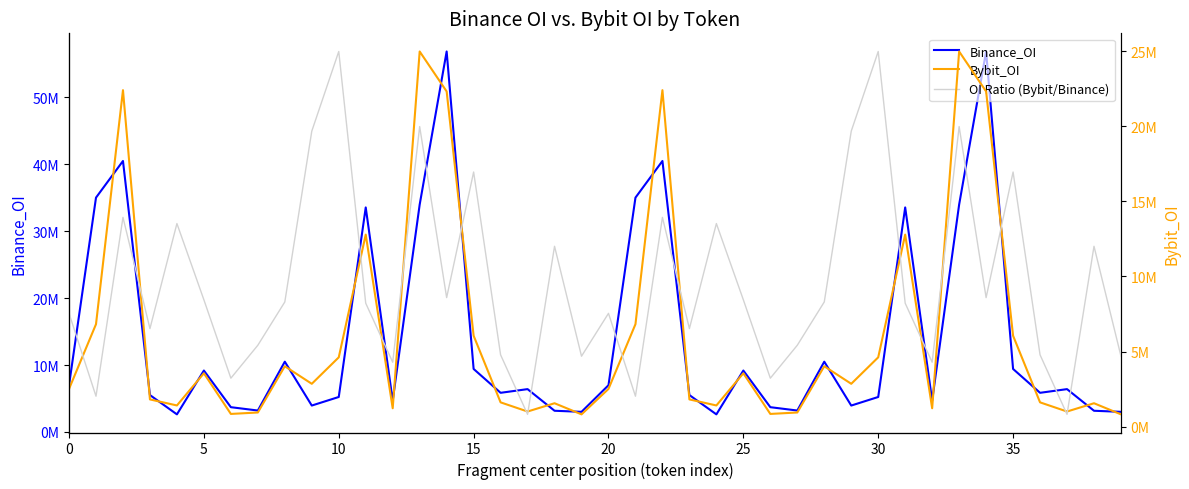

What is the total value across all series at 19?

3823120.3